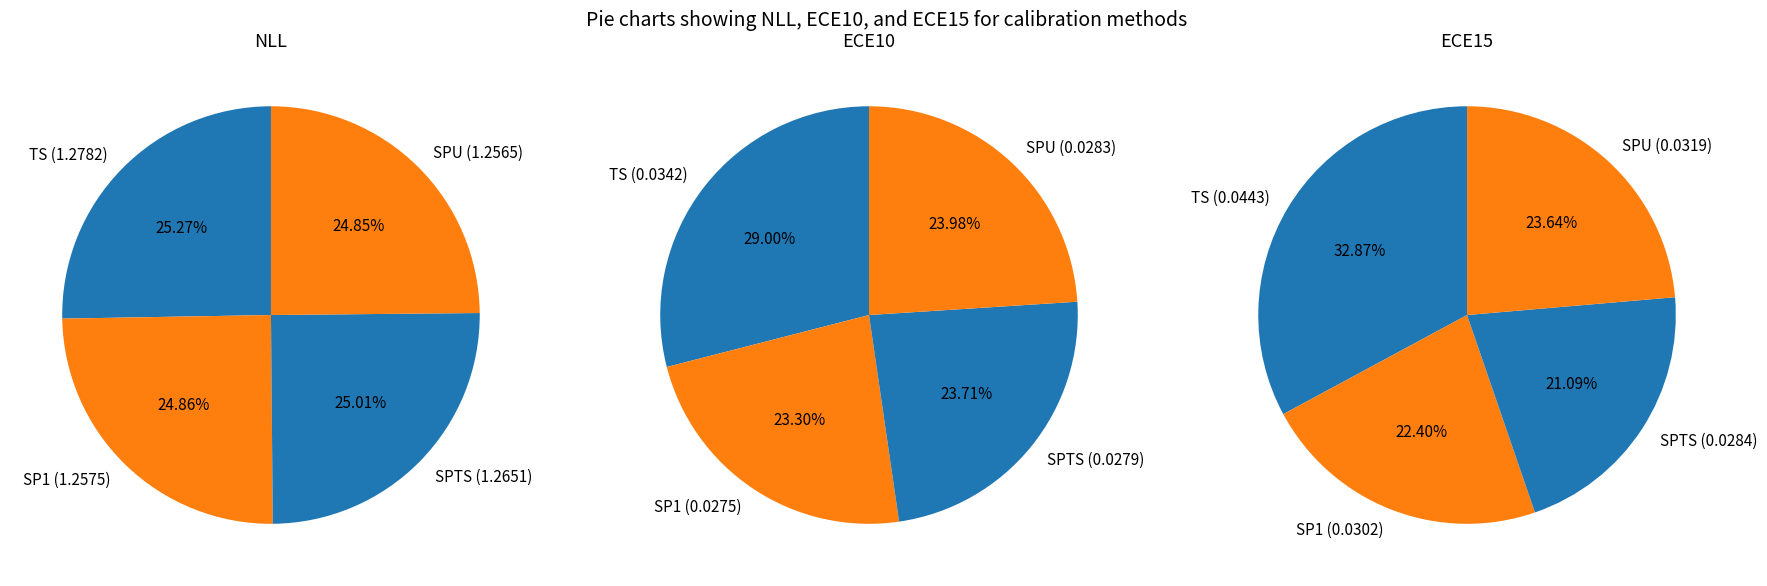

Combined, what portion of the pie is TS and SPTS?

50.3%